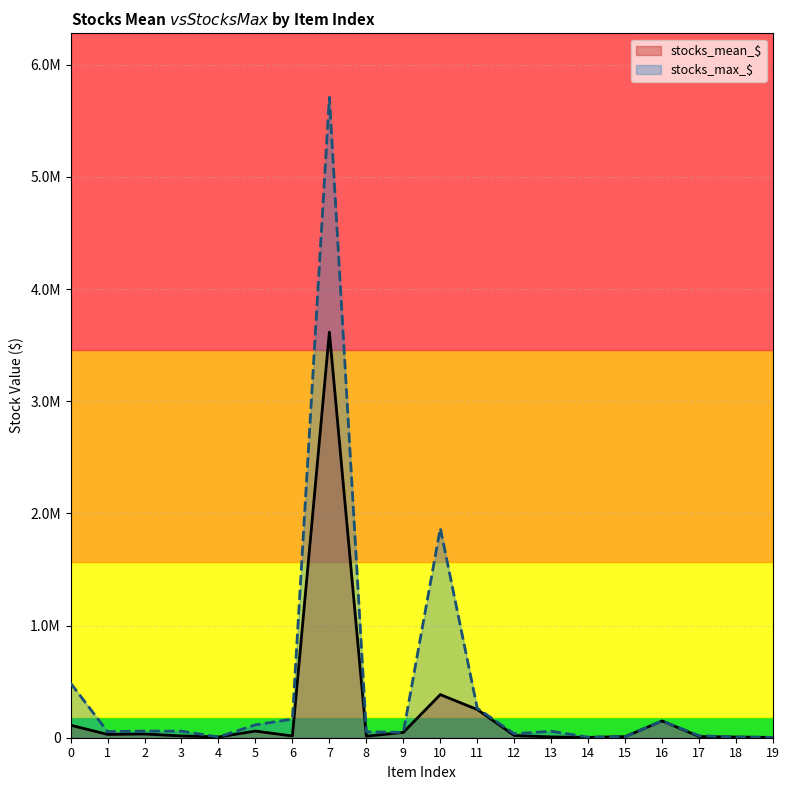

Rank the series by their maximum value, from lowest to highest.

stocks_mean_$, stocks_max_$